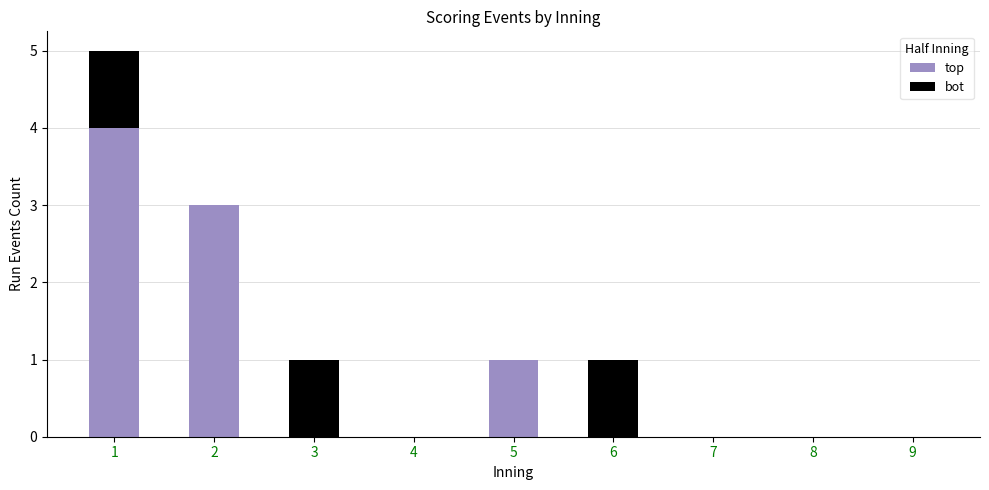

What is the maximum value for top?

4